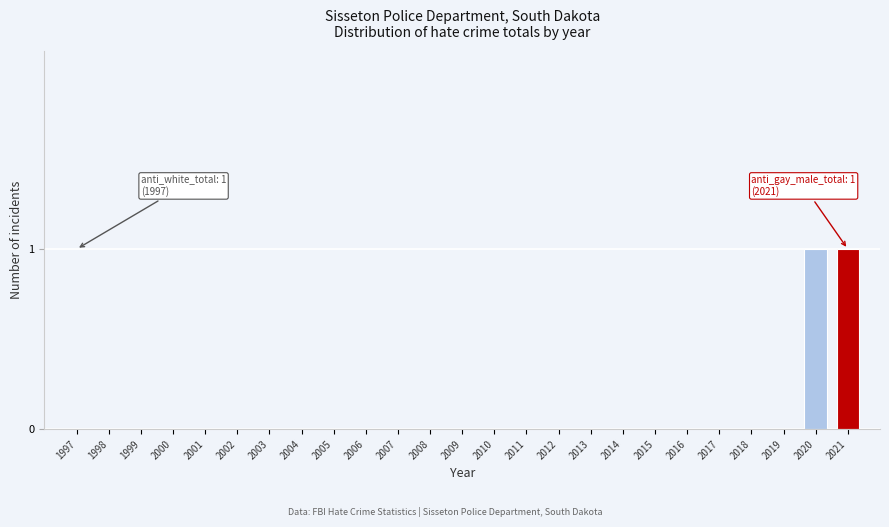

Reading left to right, extract all data points from this chart.

1997=0	1998=0	1999=0	2000=0	2001=0	2002=0	2003=0	2004=0	2005=0	2006=0	2007=0	2008=0	2009=0	2010=0	2011=0	2012=0	2013=0	2014=0	2015=0	2016=0	2017=0	2018=0	2019=0	2020=1	2021=1